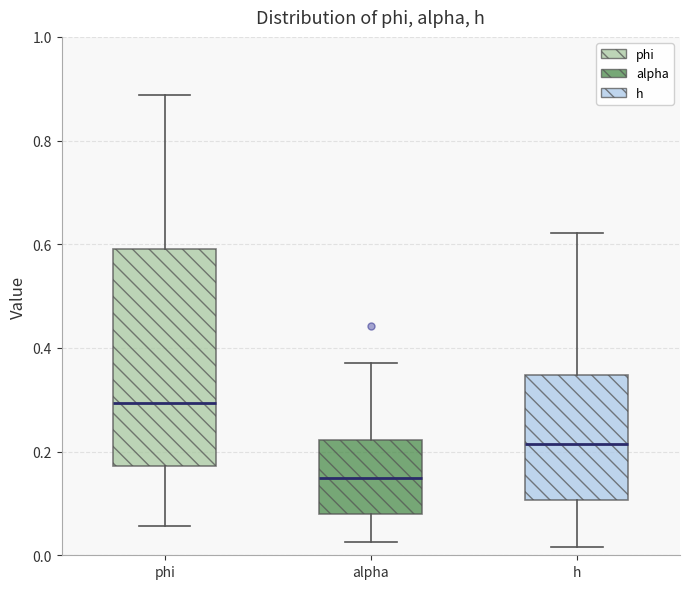

Which box is the tallest, from its lower edge to its upper edge?

phi